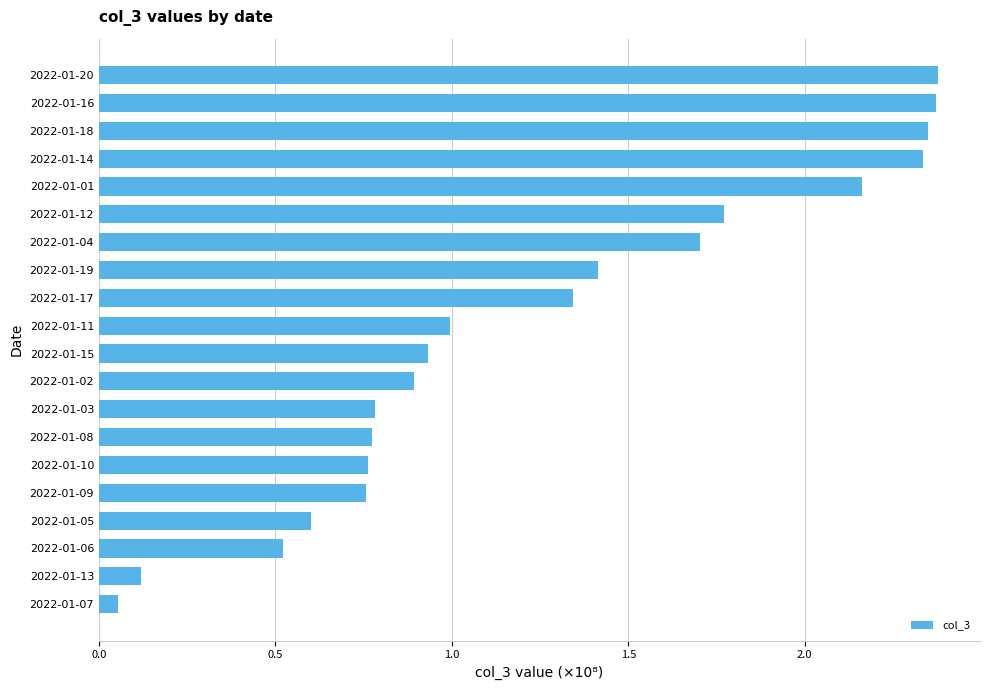

What is the sum of the values at 2022-01-17 and 2022-01-05?

1.9